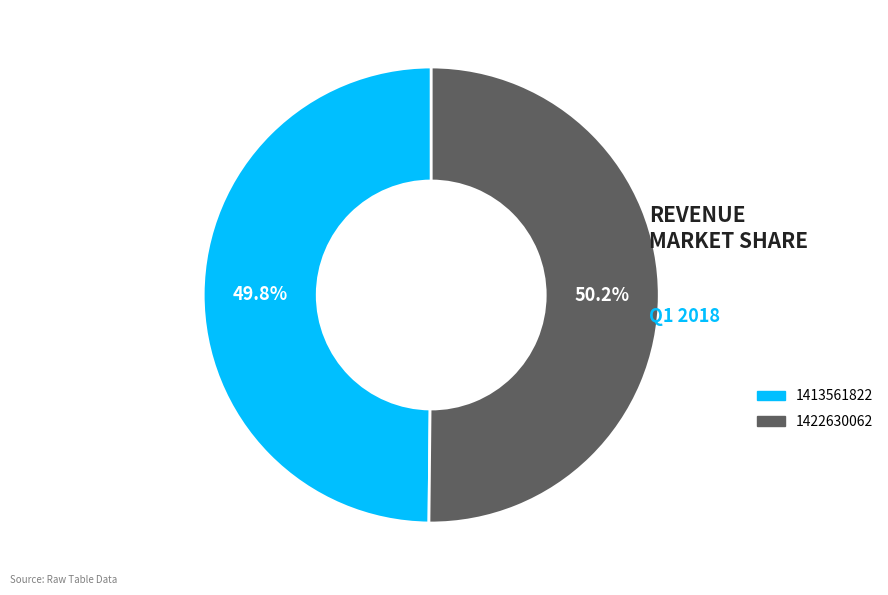

Approximately how many times larger is the value at 1422630062 compared to 1413561822?

1.0